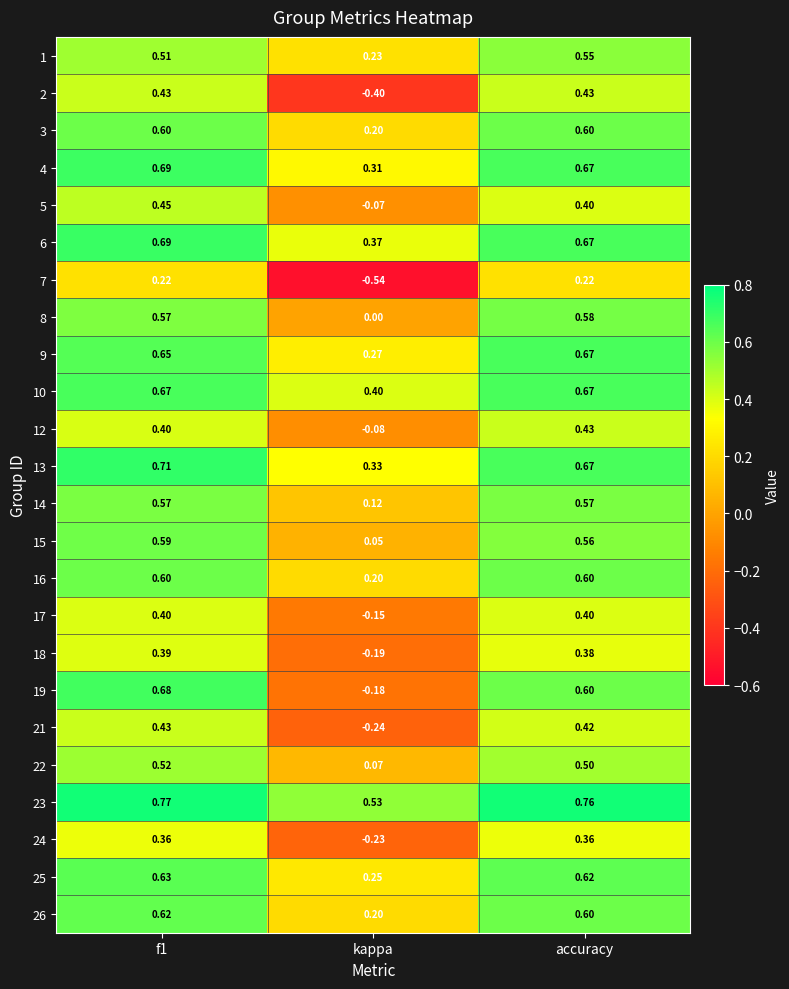

At which label is 24 closest to 0?

kappa